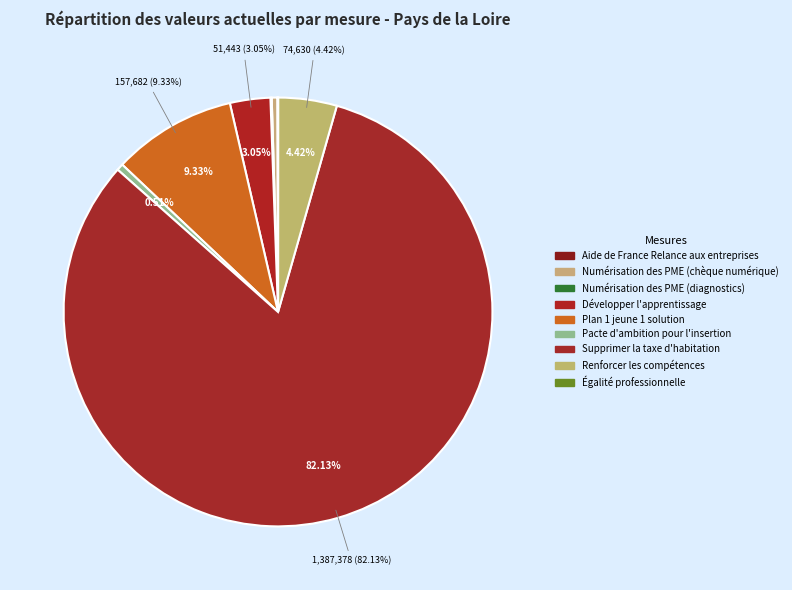

Combined, what portion of the pie is Supprimer la taxe d'habitation and Développer l'apprentissage?

85.2%